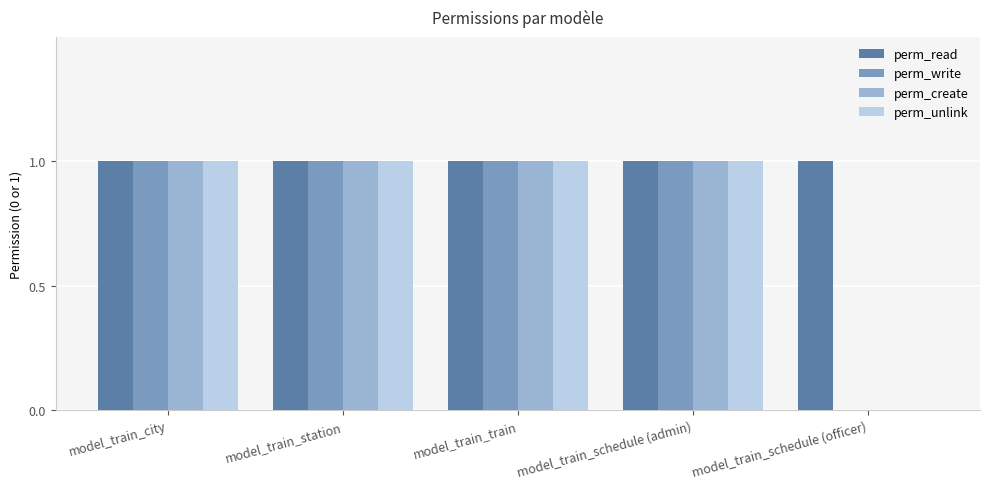

What is the sum of all perm_read values?

5